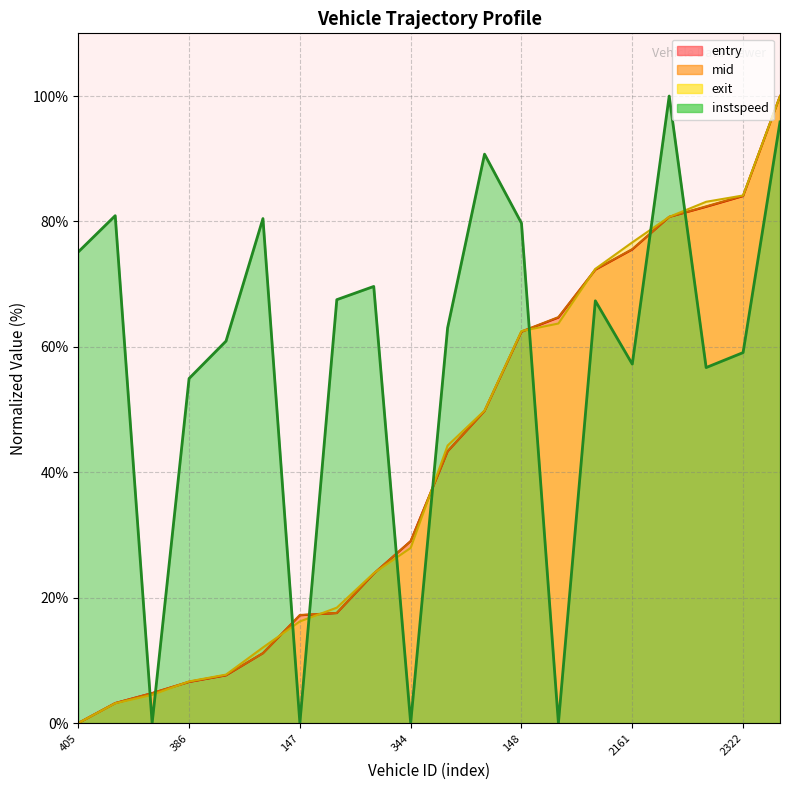

What is the label of the 5th point from the left?

402